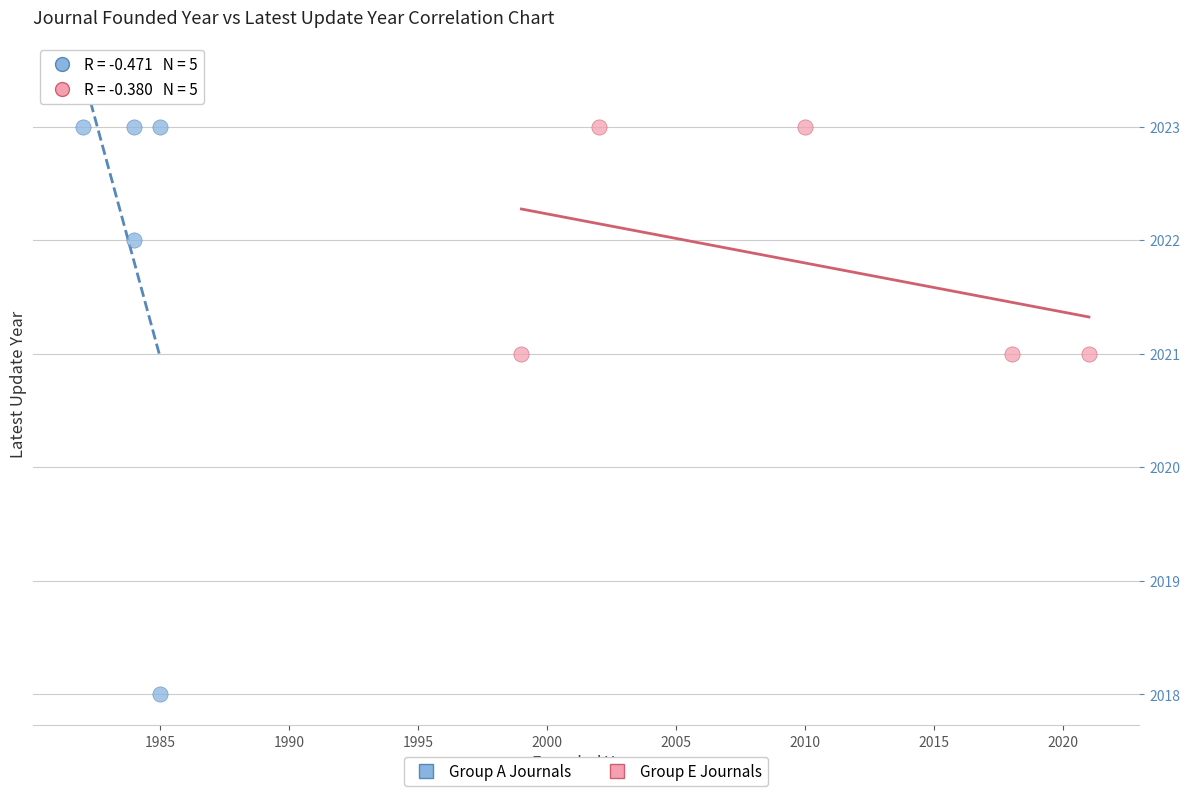

What are all the series names shown in the legend?

Group A Journals, Group E Journals